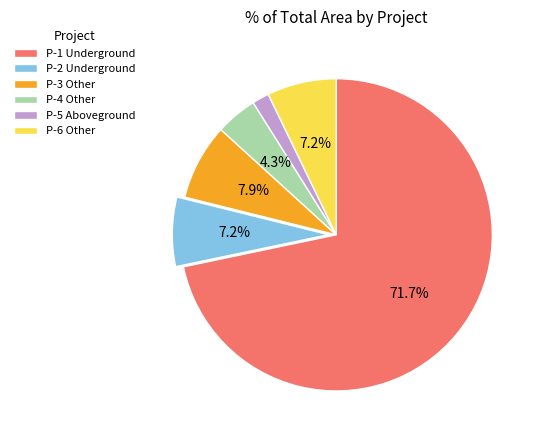

Which slice is the largest?

P-1 Underground